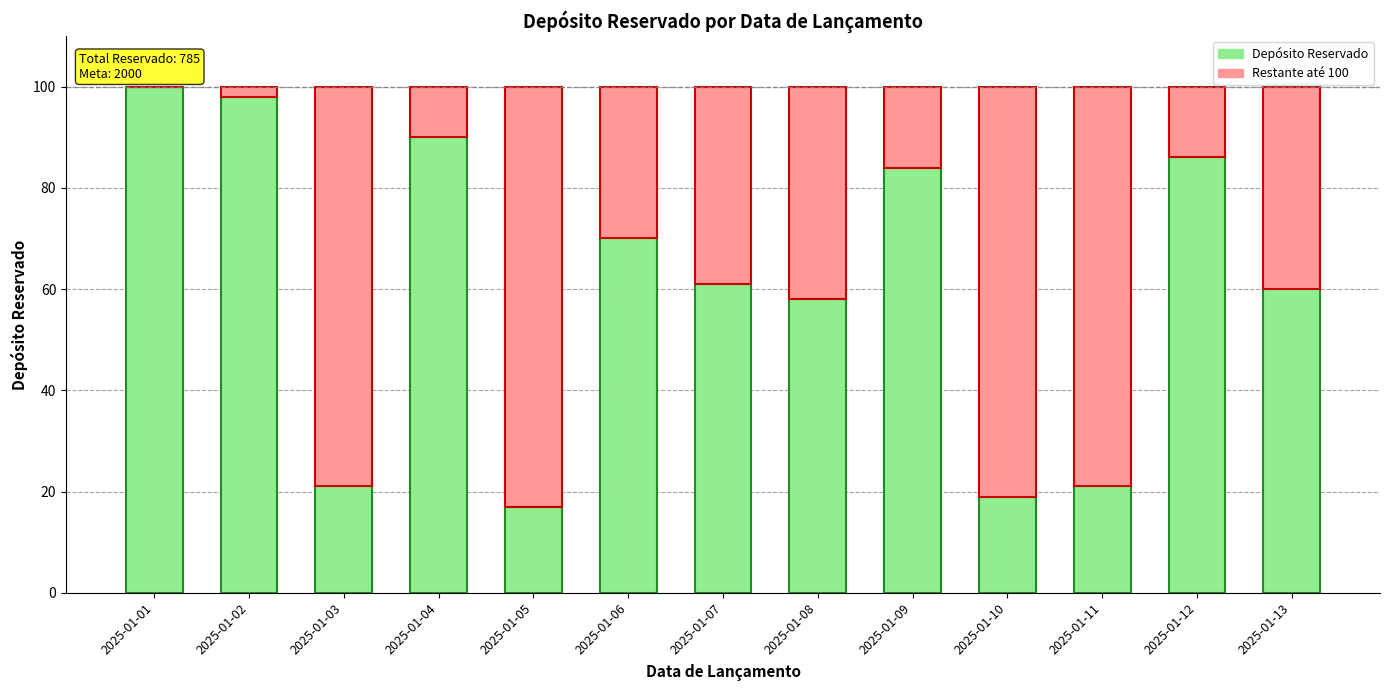

What is the total value across all series at 2025-01-02?

100